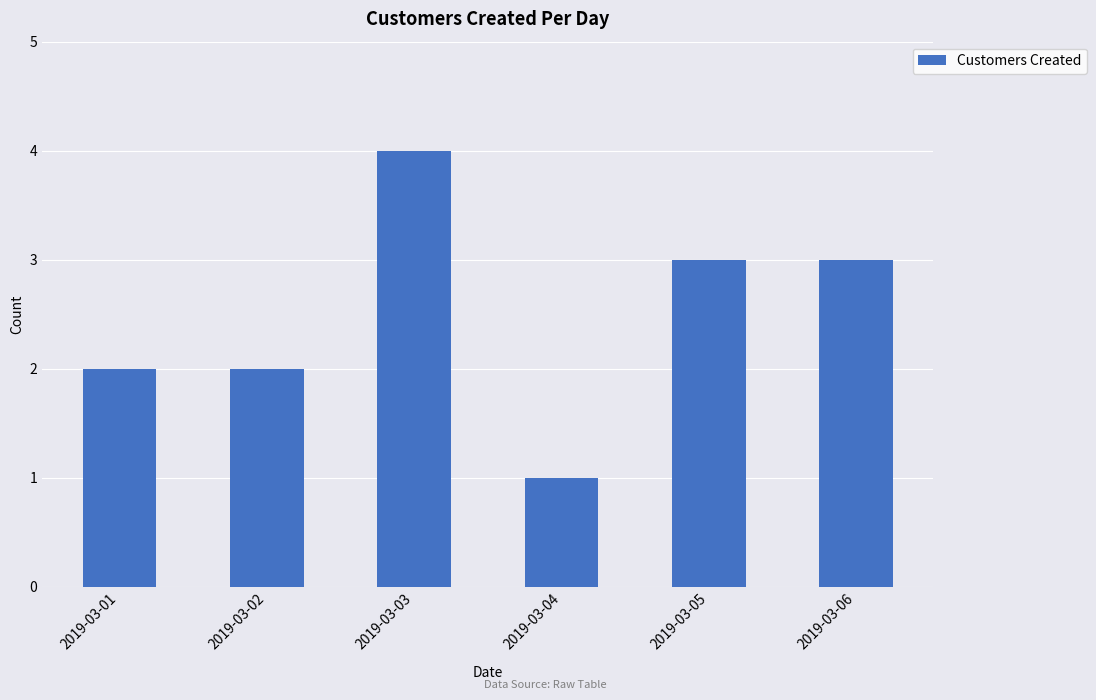

What is the smallest value displayed?

1